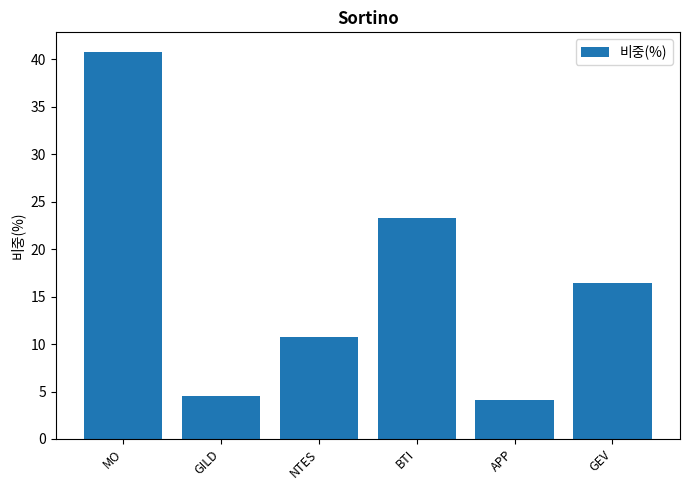

Reading left to right, list all the values displayed in this chart.

40.8	4.6	10.8	23.3	4.1	16.5